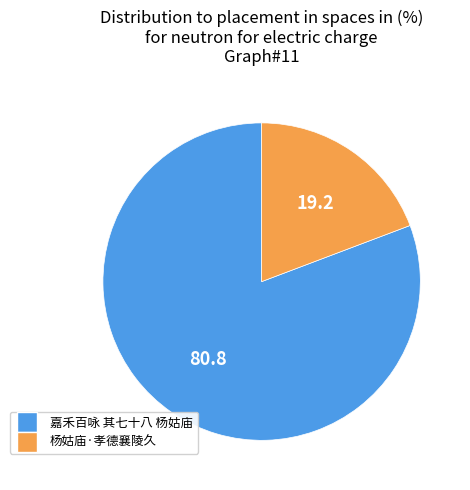

Which category has the biggest portion of the pie?

嘉禾百咏 其七十八 杨姑庙